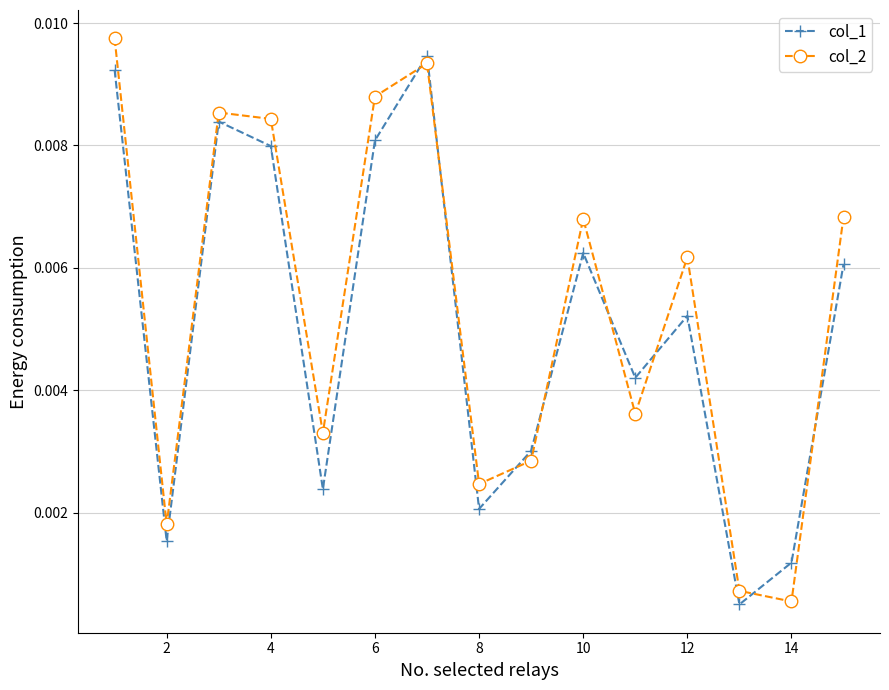

Which series ends up on top after the final intersection of col_2 and col_1?

col_2